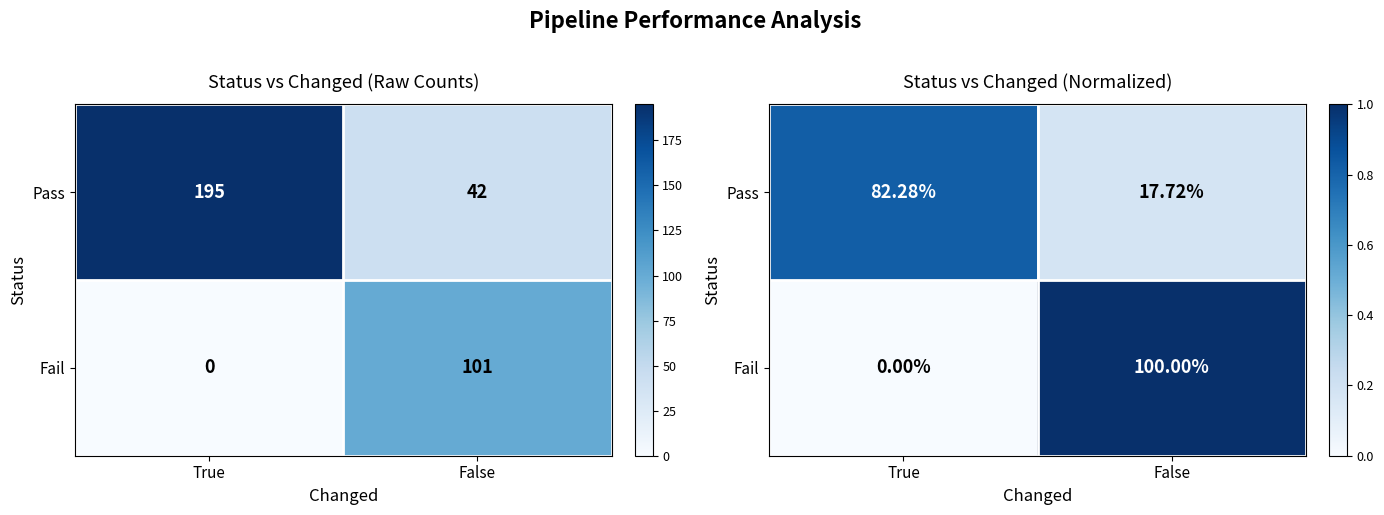

How many data points in Fail are less than 1?

1